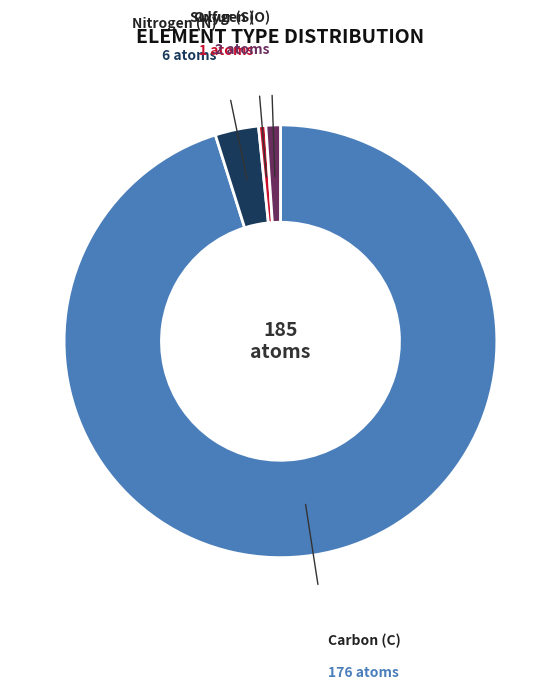

Is there any slice that represents more than half of the pie?

Yes